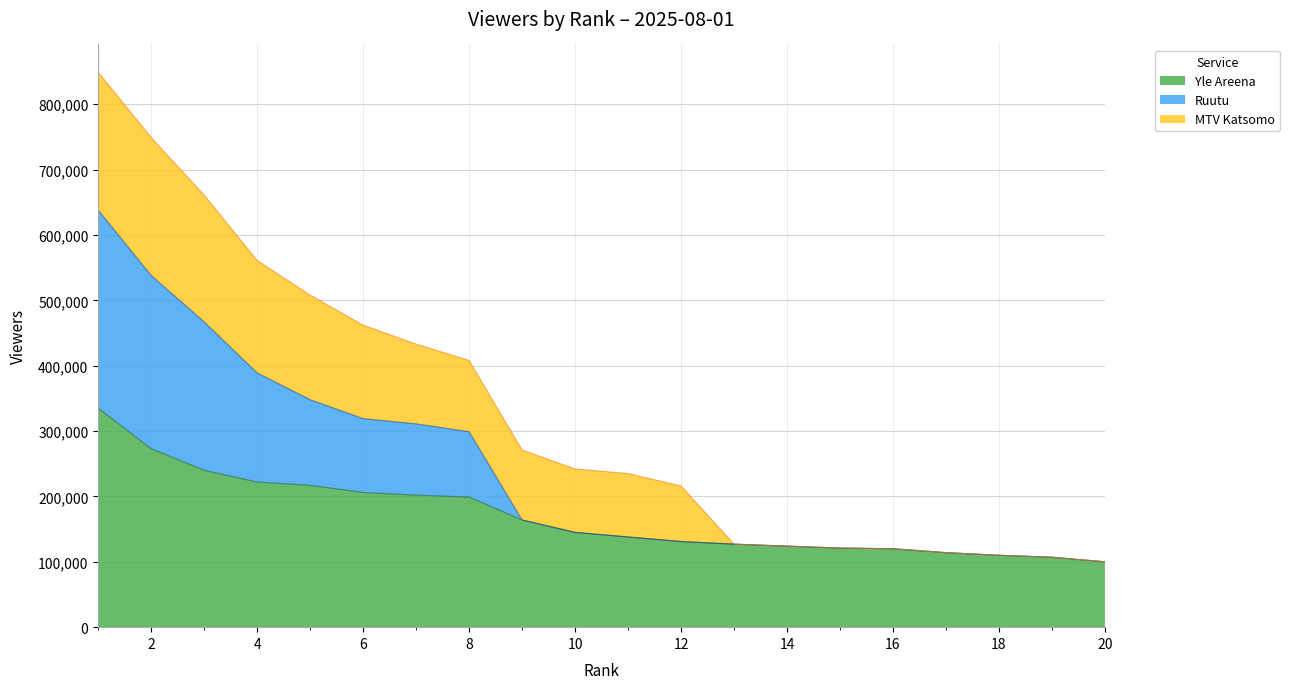

Which category has the highest value in the Yle Areena series?

1